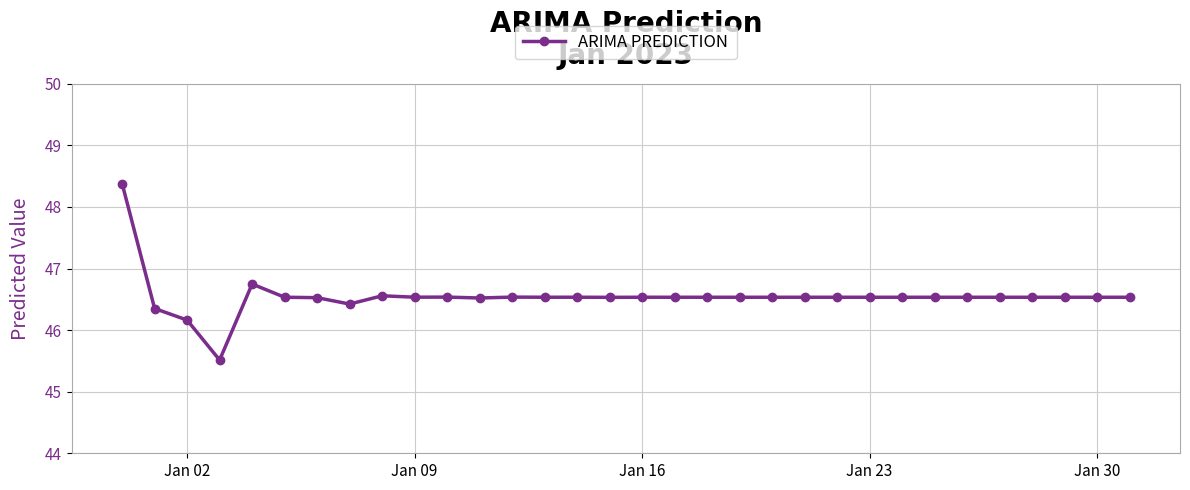

What is the value of the 7th point from the left?

46.5